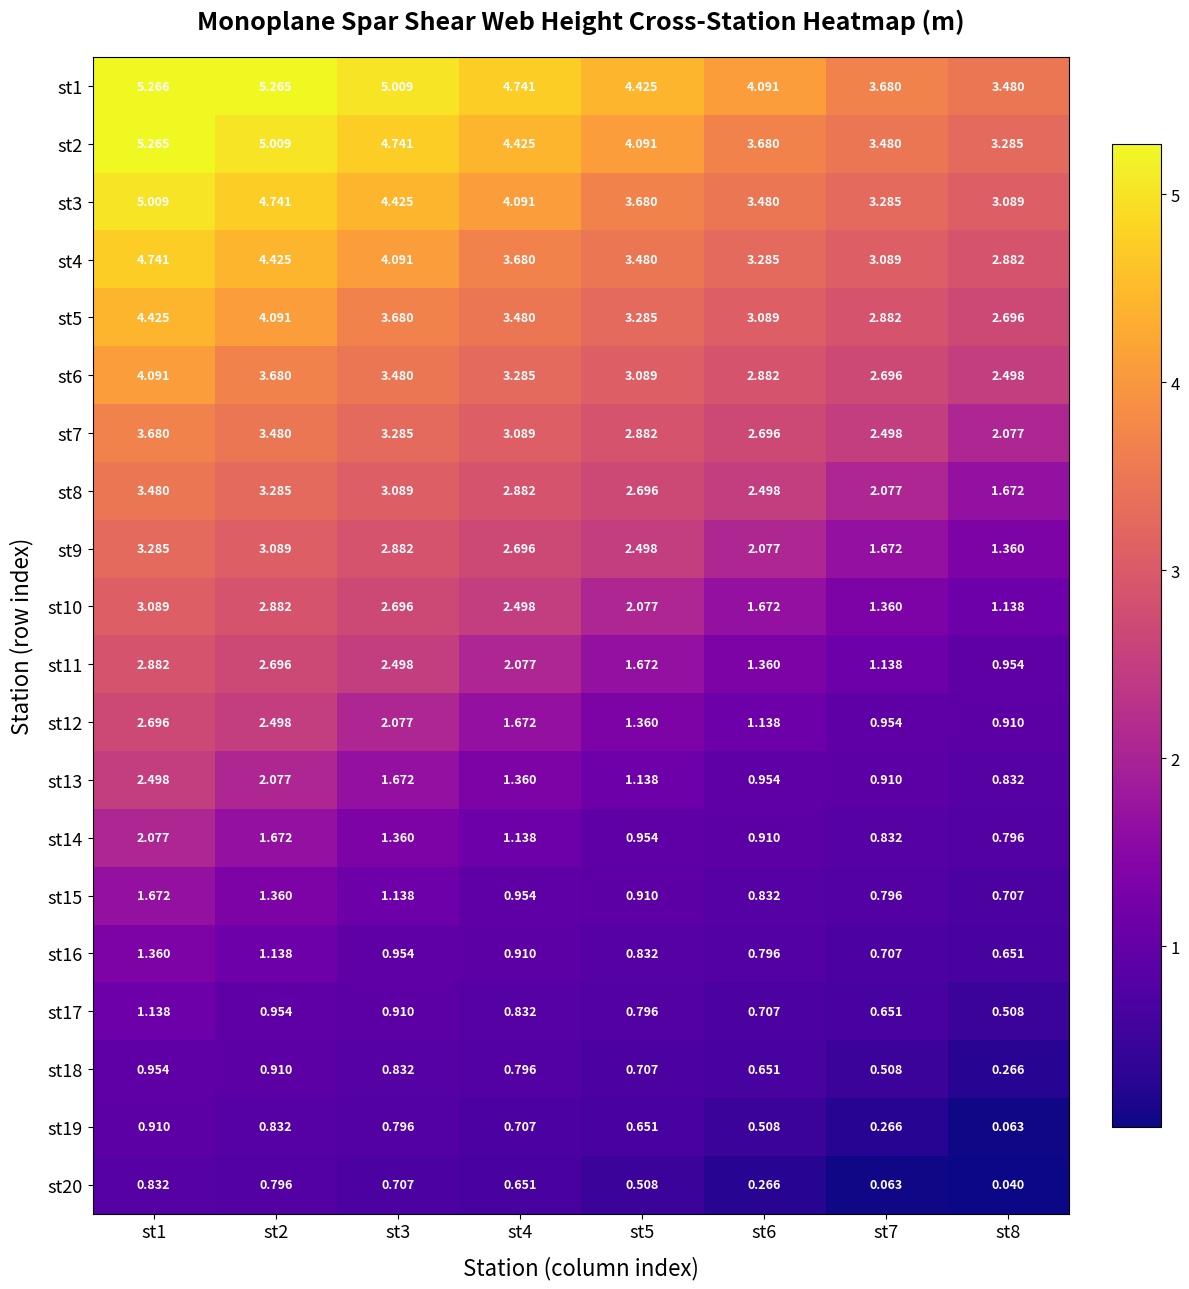

Is the value of st14 at st2 greater than the value of st8 at st1?

No